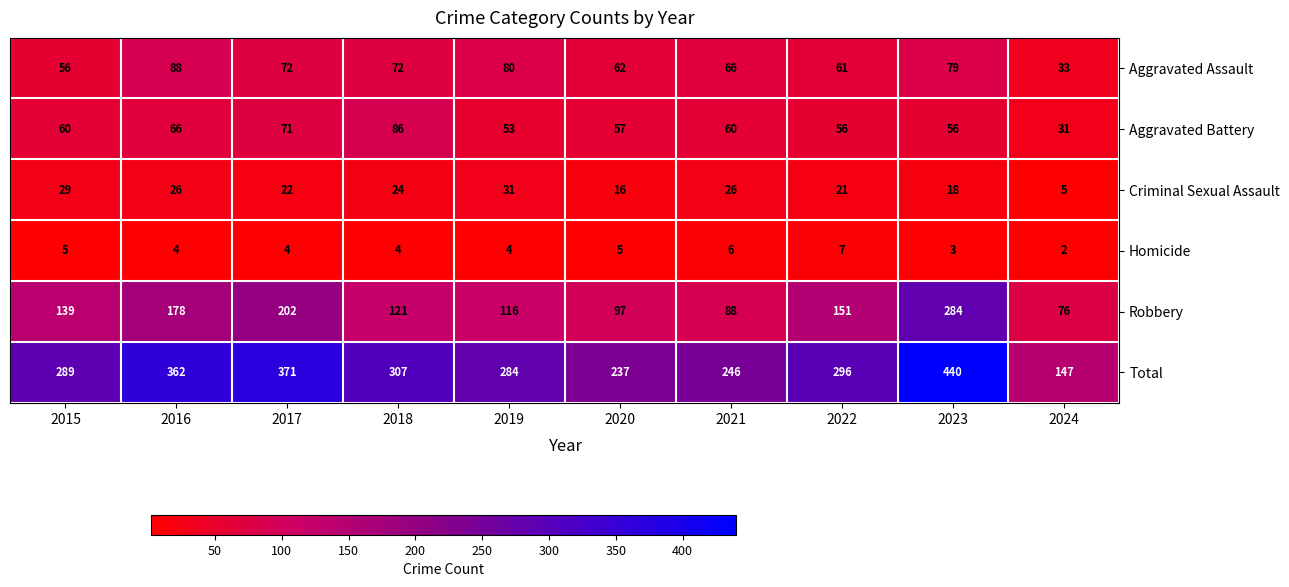

At which label does Aggravated Battery reach its peak?

2018